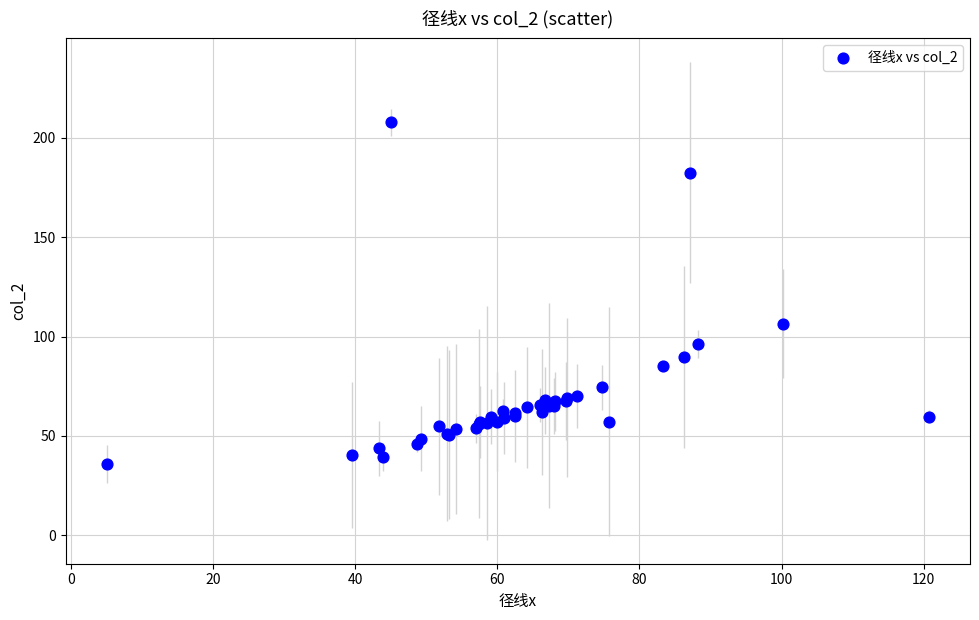

What Y value in the scatter plot is closest to 121?

106.5